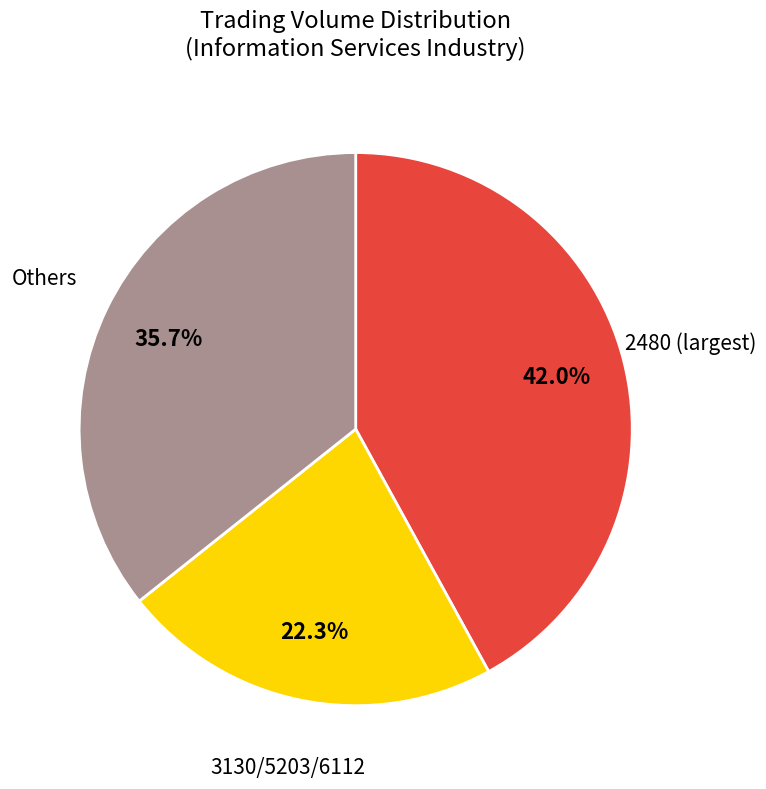

Is there any slice that represents more than half of the pie?

No